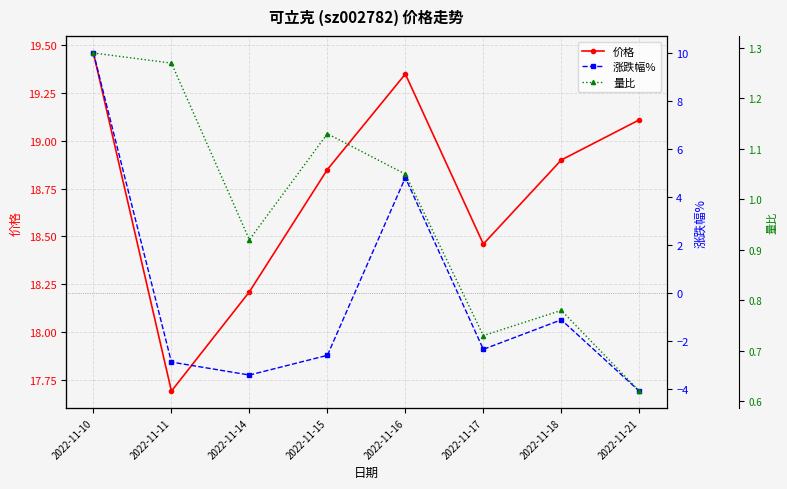

At which label does 涨跌幅% first exceed -2?

2022-11-10